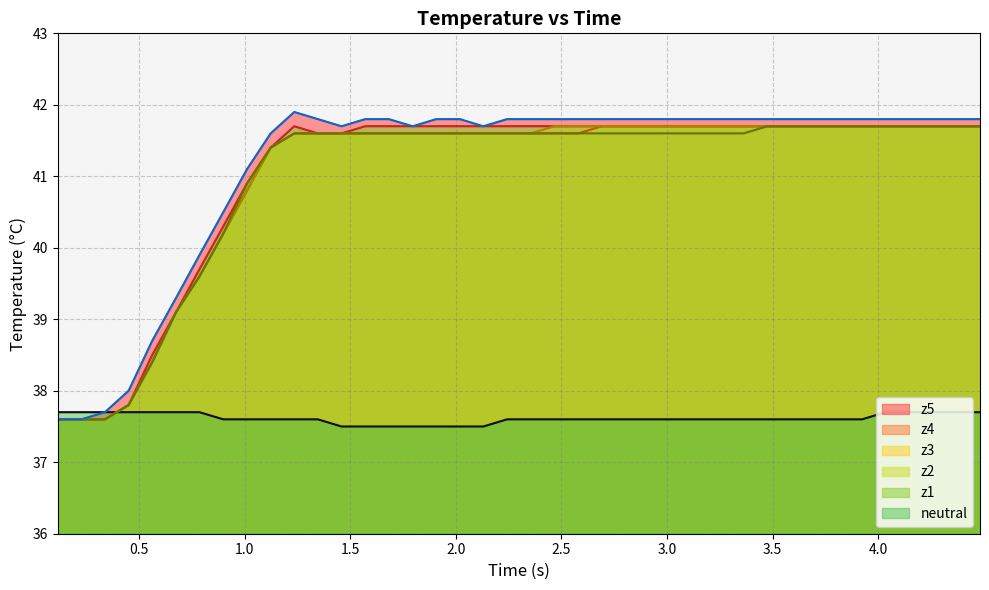

At how many categories does at least one series exceed 37?

40